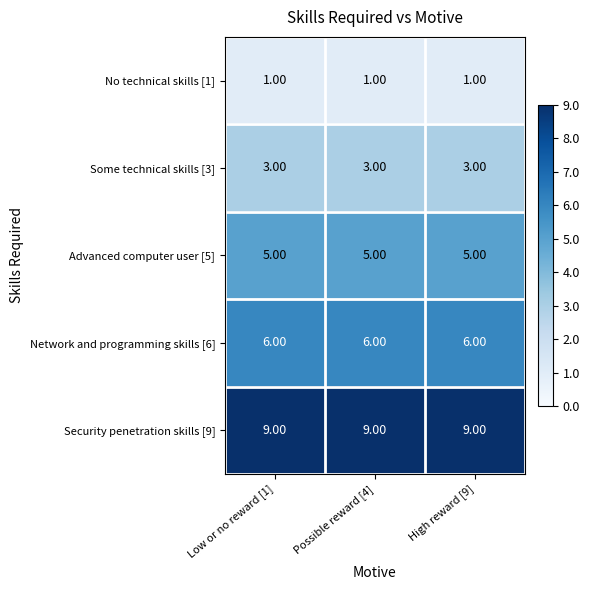

What is the spread (max minus min) of values at High reward [9]?

8